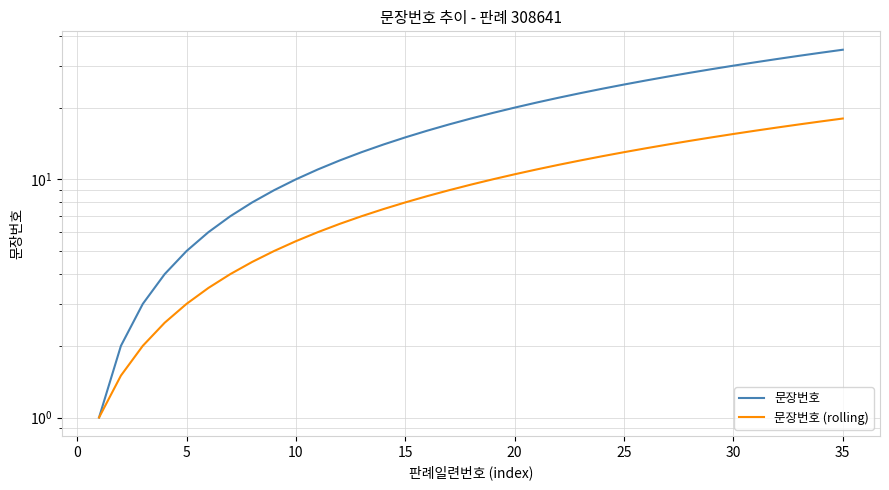

Is it true that 문장번호 equals 1.5 at 25?

False